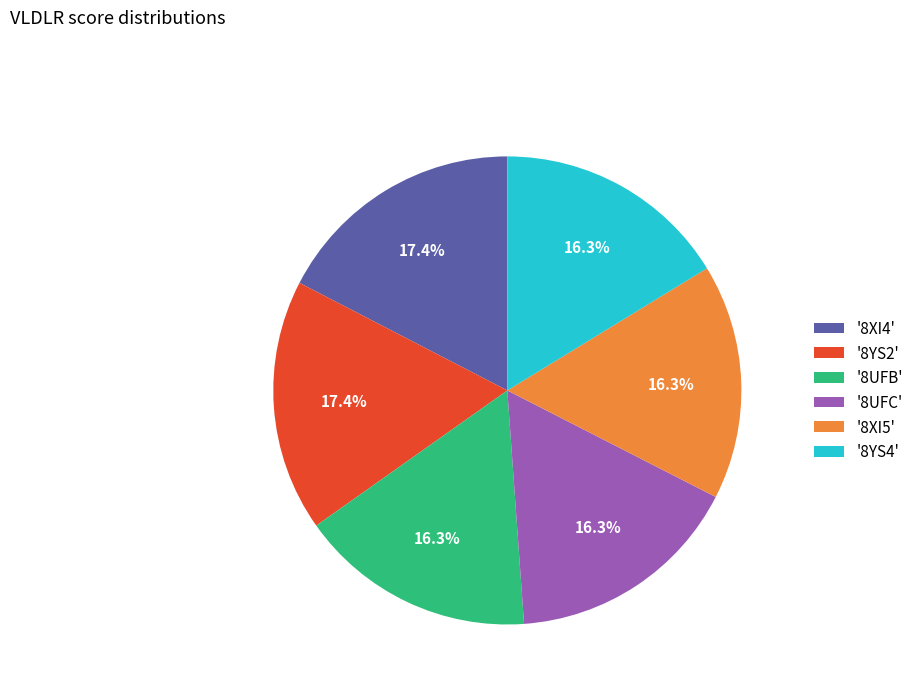

To the nearest percent, what is the difference between the largest and smallest slice percentages?

1%